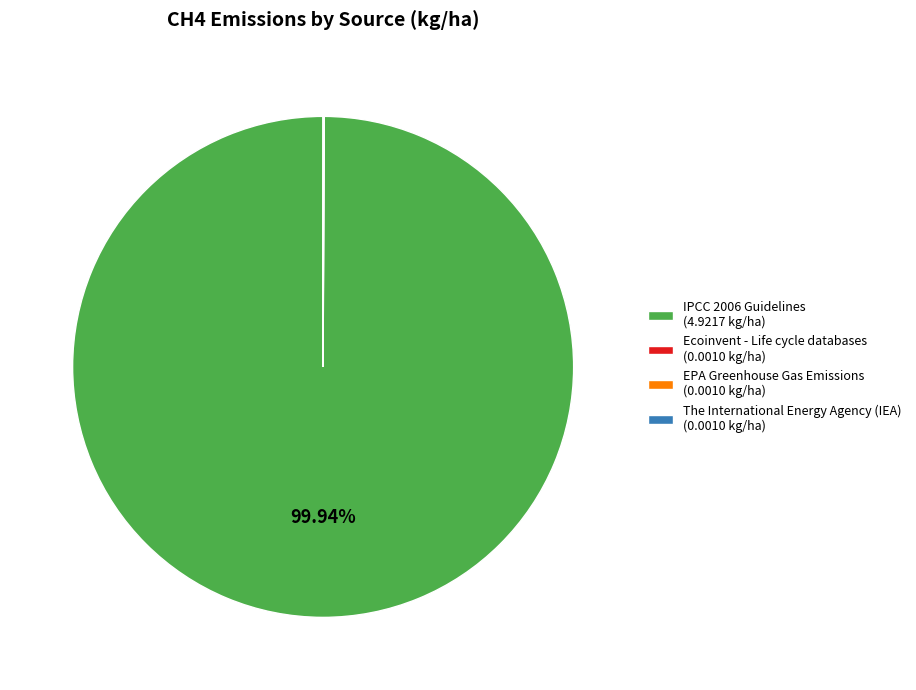

To the nearest percent, what is the difference between the largest and smallest slice percentages?

100%